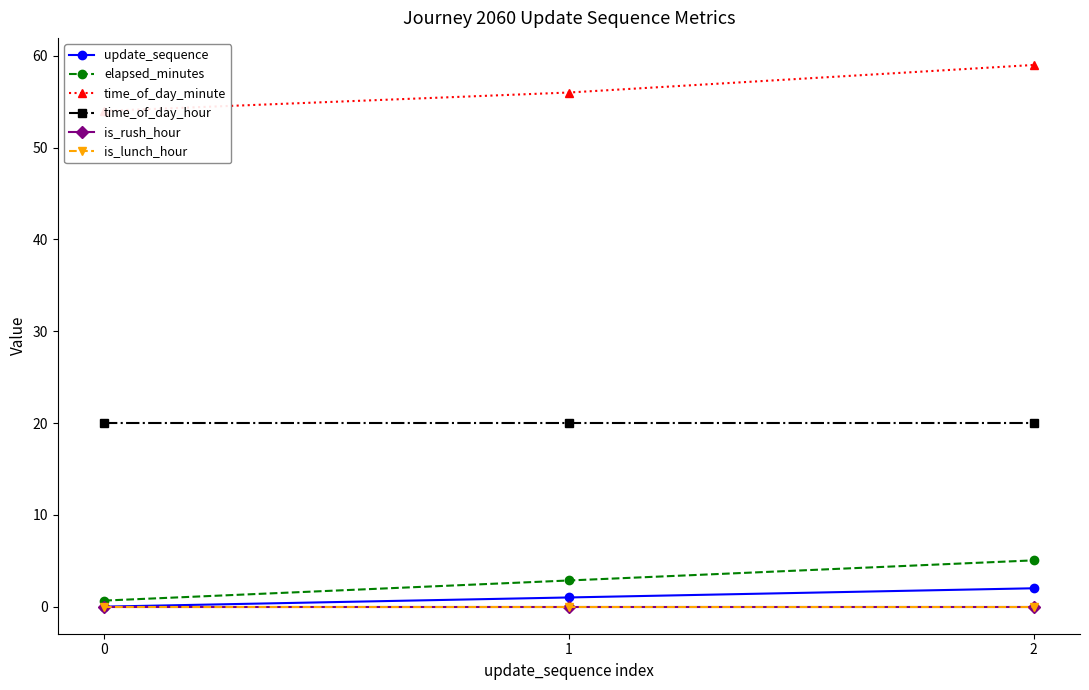

What is the sum of the elapsed_minutes values at 2 and 1?

7.9